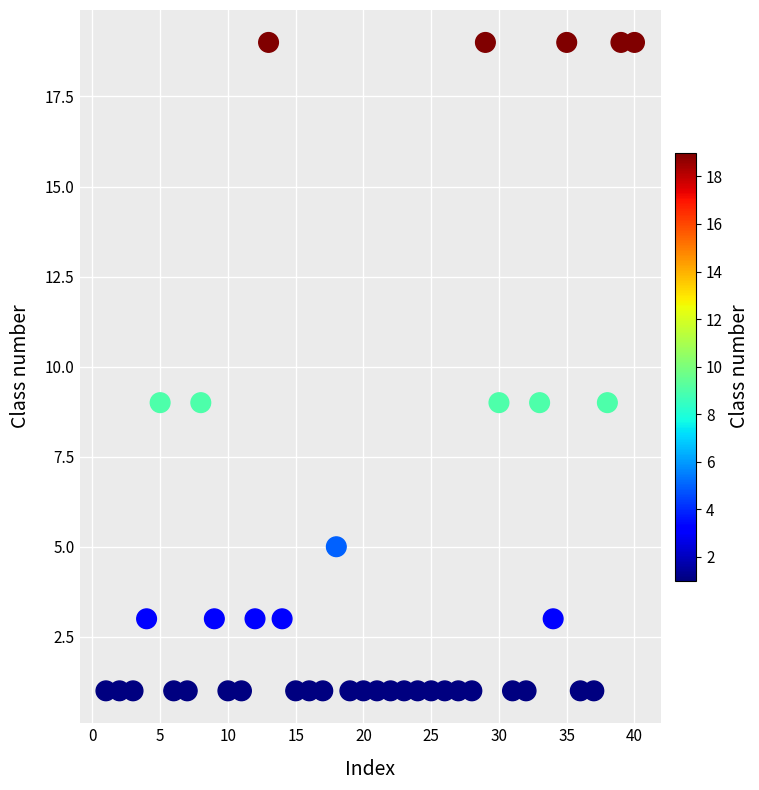

What is the range of Y values (max minus min)?

18